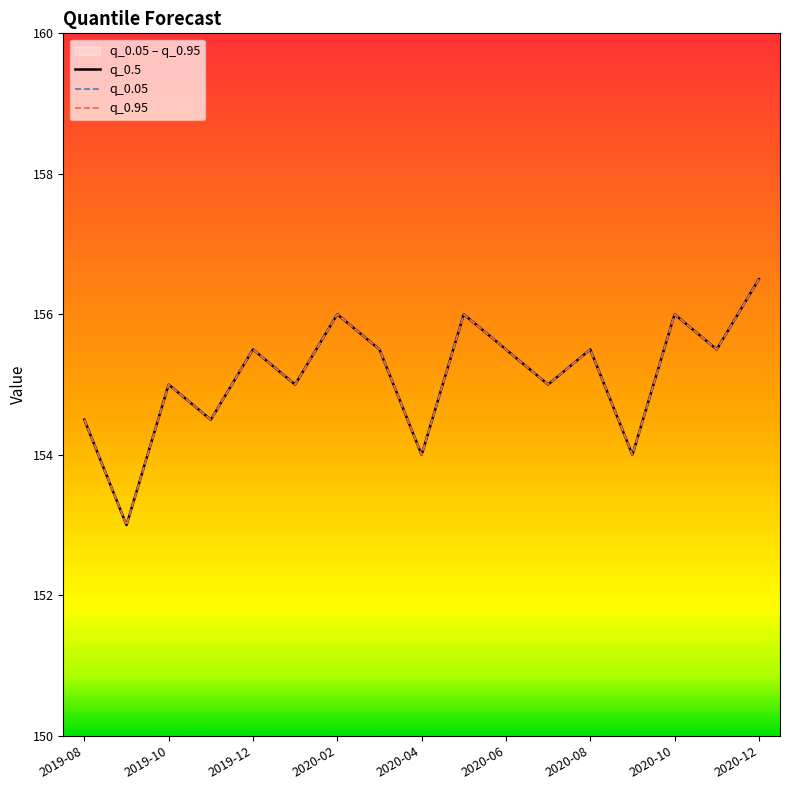

What is the sum of all q_0.5 values?

2637.0